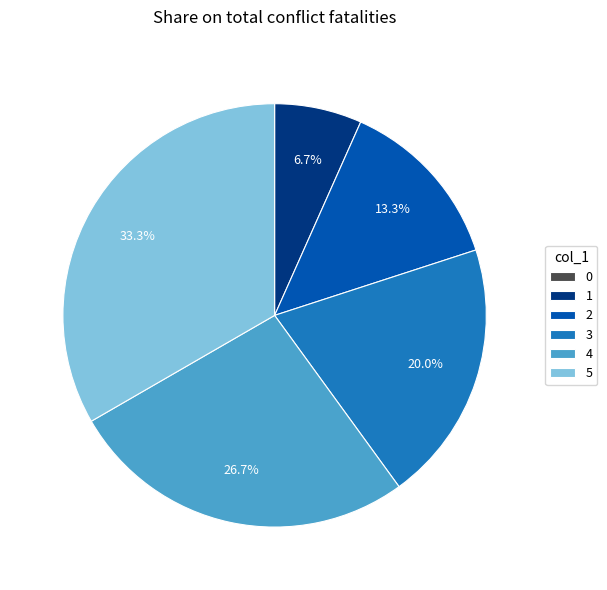

What portion of the pie excludes 5?

66.7%